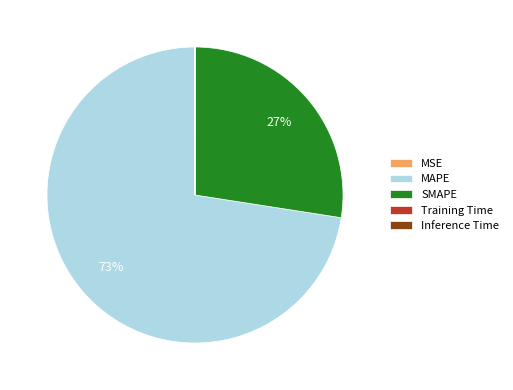

Which slice is the largest?

MAPE